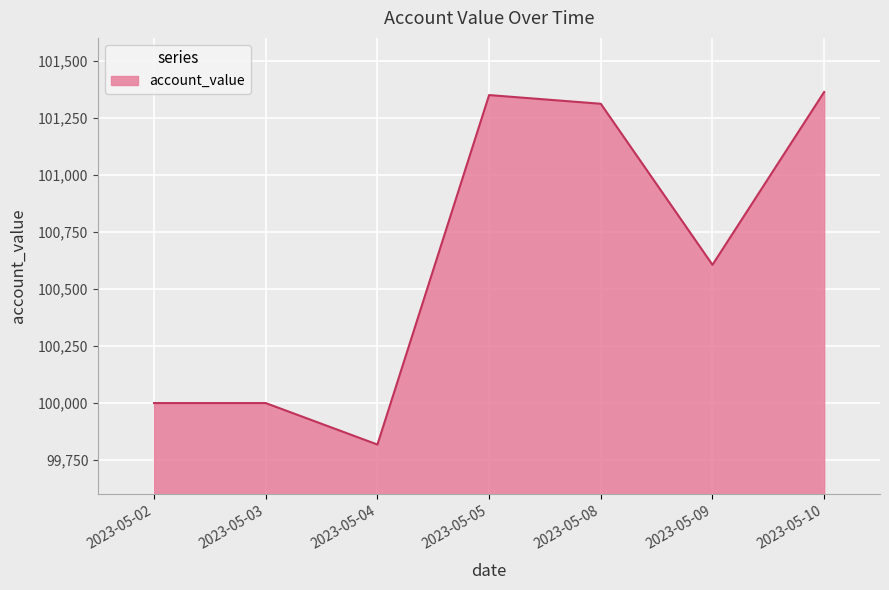

What is the difference between the values at 2023-05-05 and 2023-05-10?

13.5